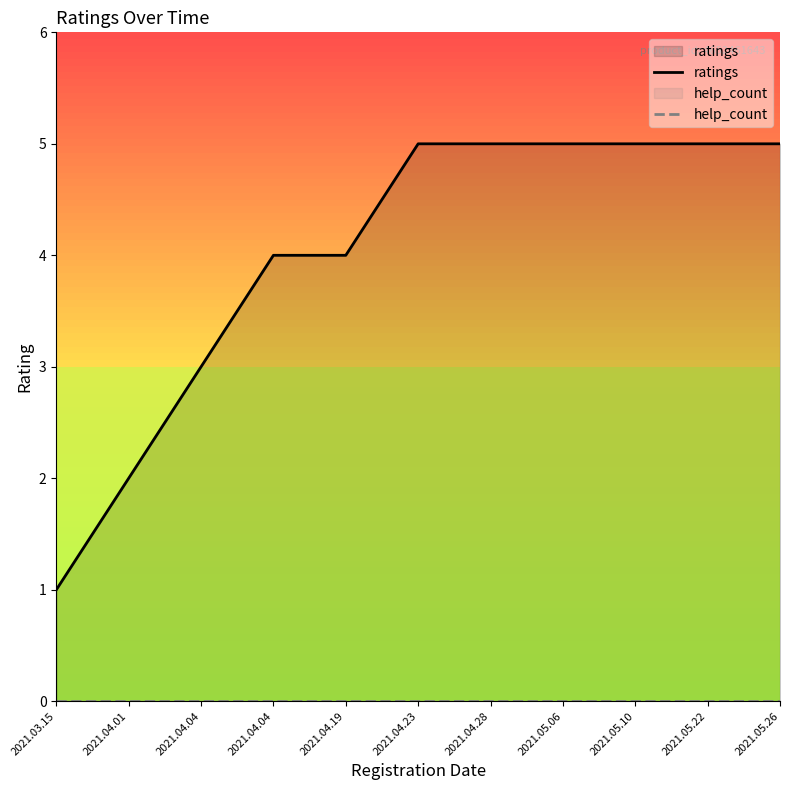

Which series has the widest spread of values?

ratings